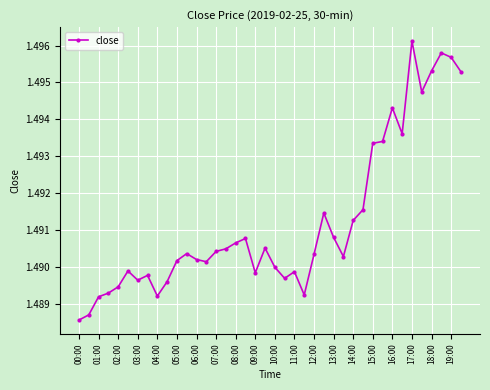

What is the sum of all values?

59.6